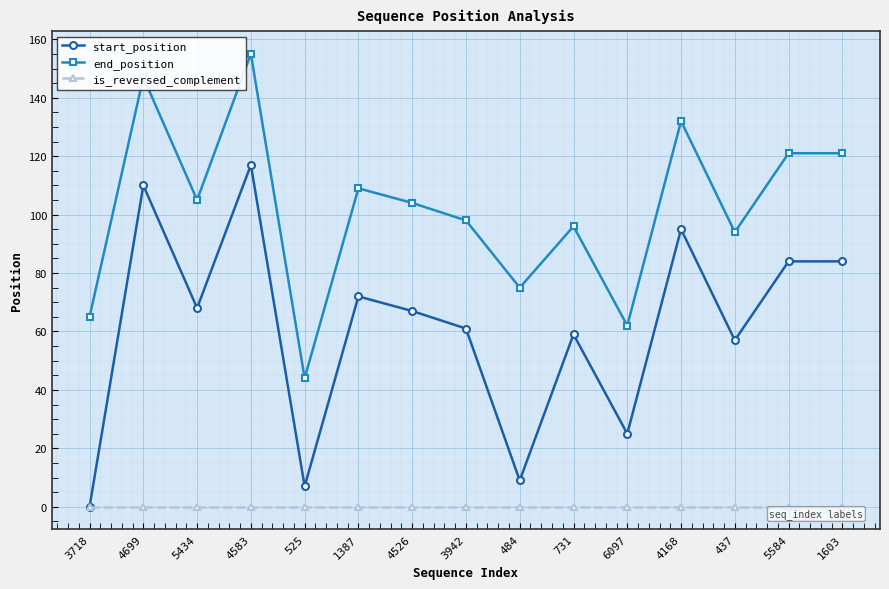

What are all the series names shown in the legend?

start_position, end_position, is_reversed_complement